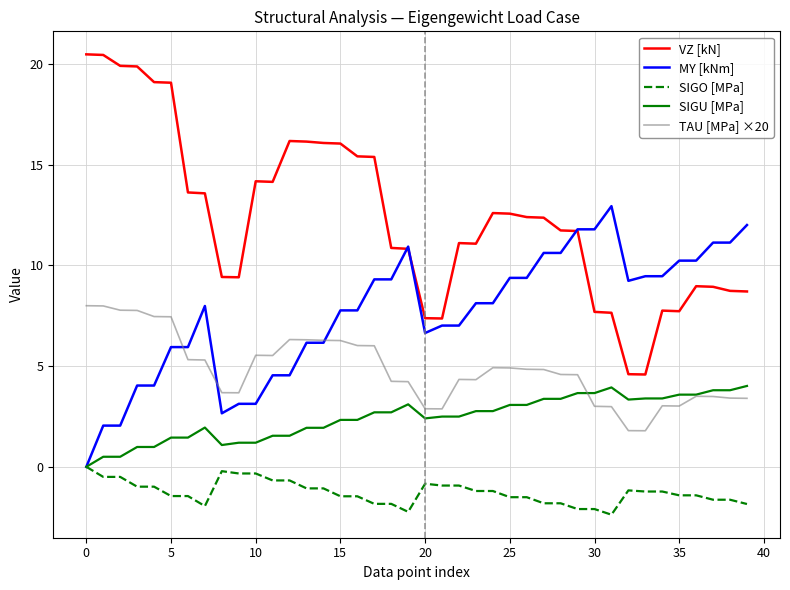

How many lines are shown in the chart?

5